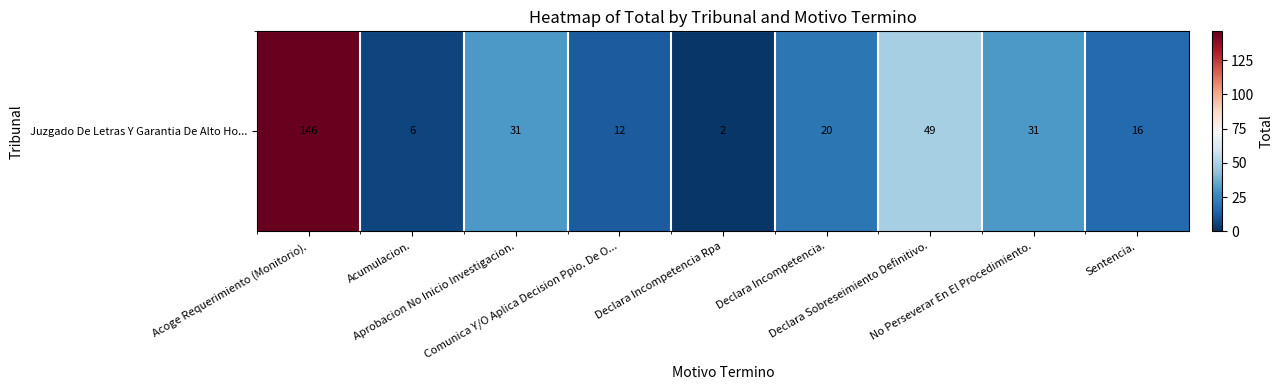

What is the sum of the values at Comunica Y/O Aplica Decision Ppio. De O... and Acumulacion.?

18